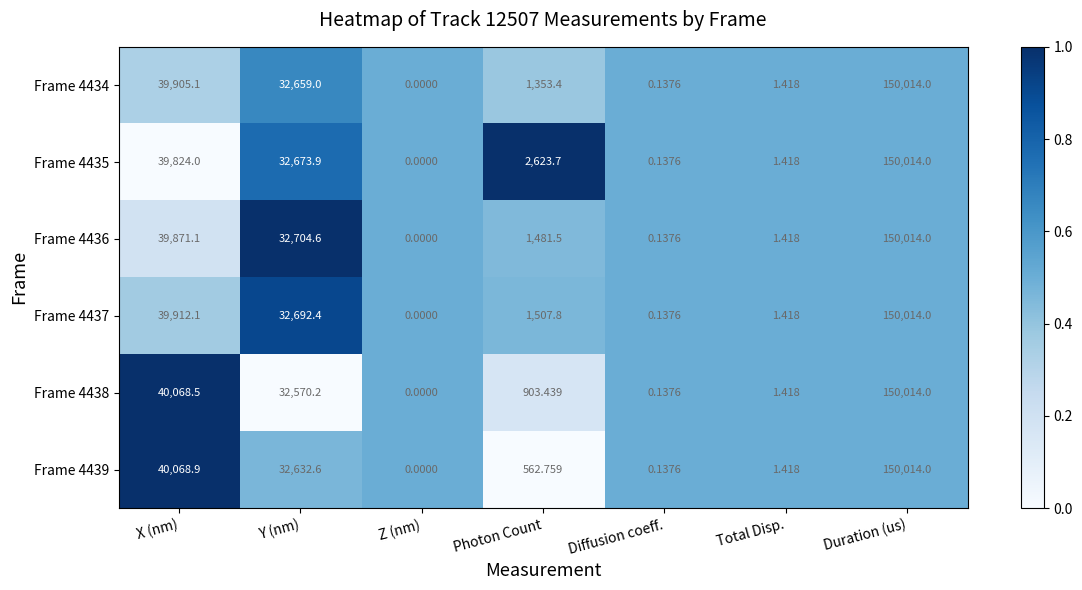

Rank the categories by Frame 4435 value from highest to lowest.

Duration (us), X (nm), Y (nm), Photon Count, Total Disp., Diffusion coeff., Z (nm)